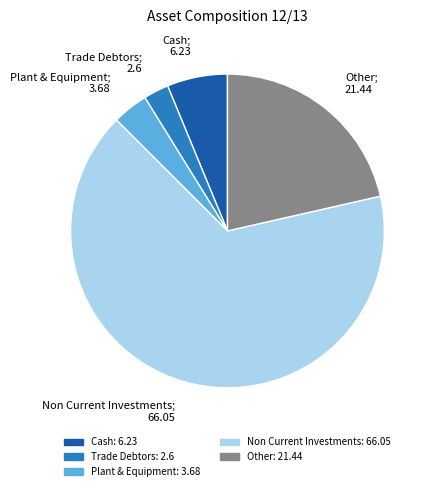

Is there any slice that represents more than half of the pie?

Yes